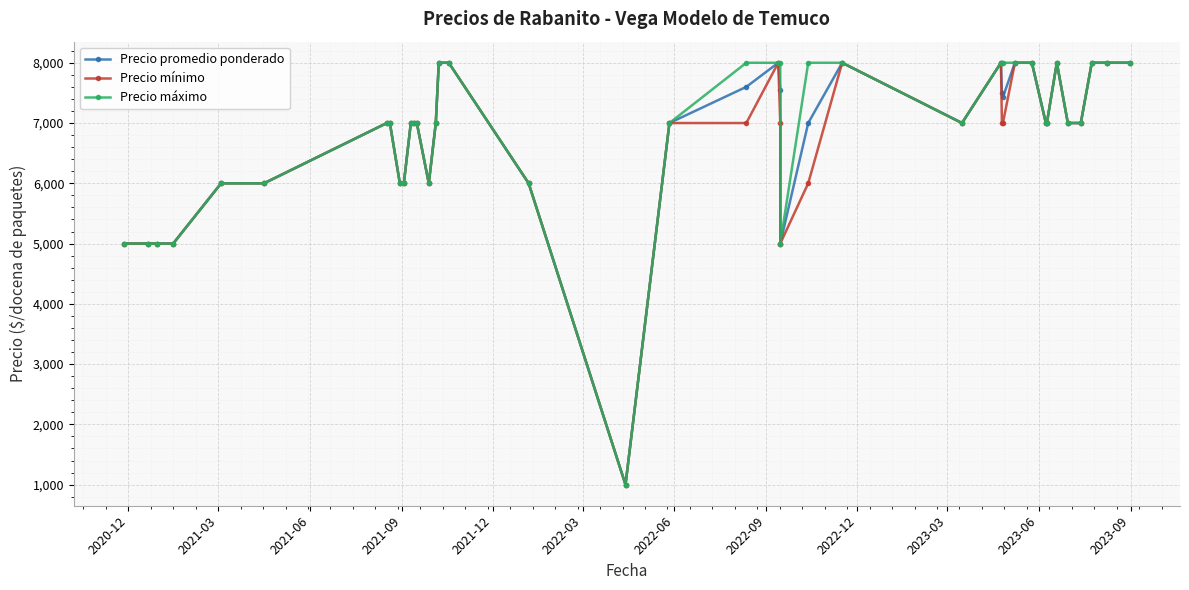

Reading right to left, transcribe all the data shown in this chart.

Precio promedio ponderado: 8000	8000	8000	7000	7000	8000	7000	7000	8000	8000	7429	7500	8000	7000	8000	7000	5000	7556	8000	7600	7000	1000	6000	8000	8000	7000	6000	7000	7000	7000	6000	6000	7000	7000	6000	6000	5000	5000	5000	5000
Precio mínimo: 8000	8000	8000	7000	7000	8000	7000	7000	8000	8000	7000	7000	8000	7000	8000	6000	5000	7000	8000	7000	7000	1000	6000	8000	8000	7000	6000	7000	7000	7000	6000	6000	7000	7000	6000	6000	5000	5000	5000	5000
Precio máximo: 8000	8000	8000	7000	7000	8000	7000	7000	8000	8000	8000	8000	8000	7000	8000	8000	5000	8000	8000	8000	7000	1000	6000	8000	8000	7000	6000	7000	7000	7000	6000	6000	7000	7000	6000	6000	5000	5000	5000	5000